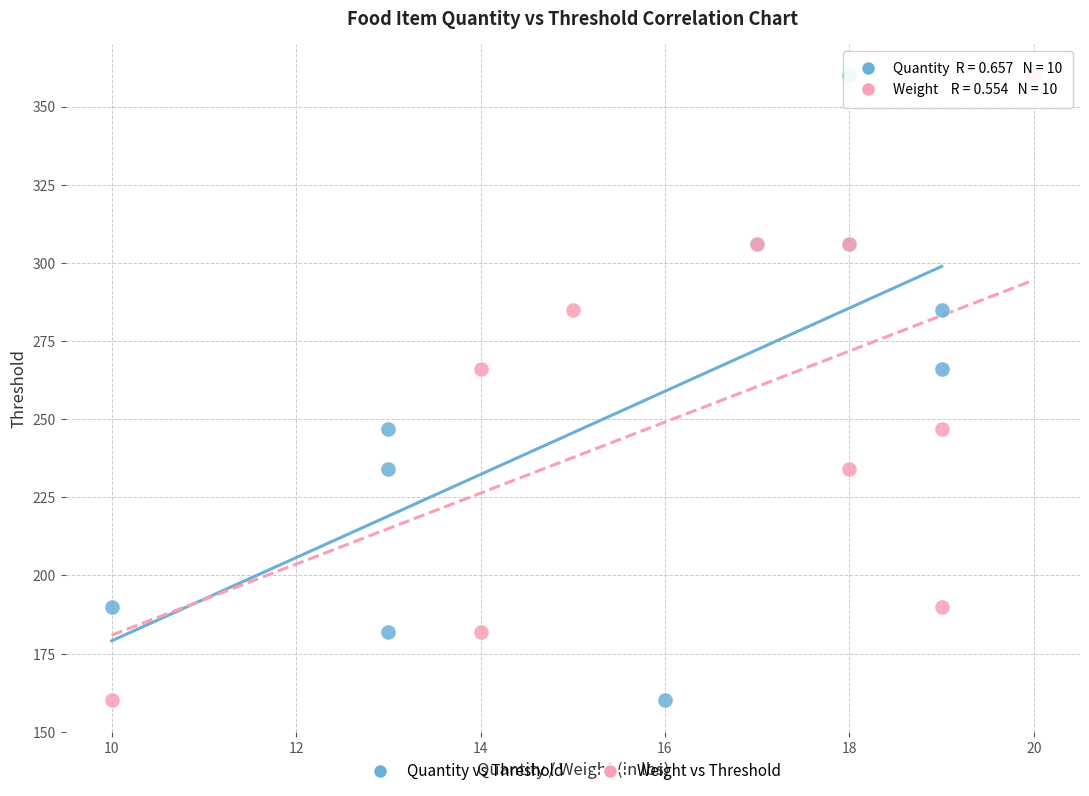

What are all the series names shown in the legend?

Quantity vs Threshold, Weight vs Threshold